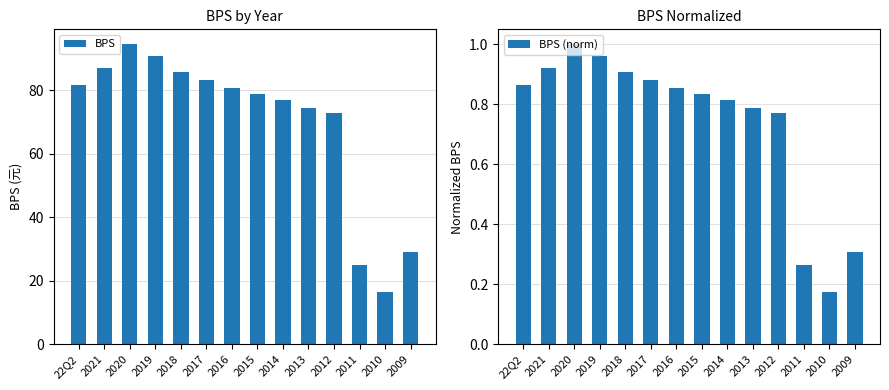

The value of BPS at 2013 is 123.6. True or false?

False